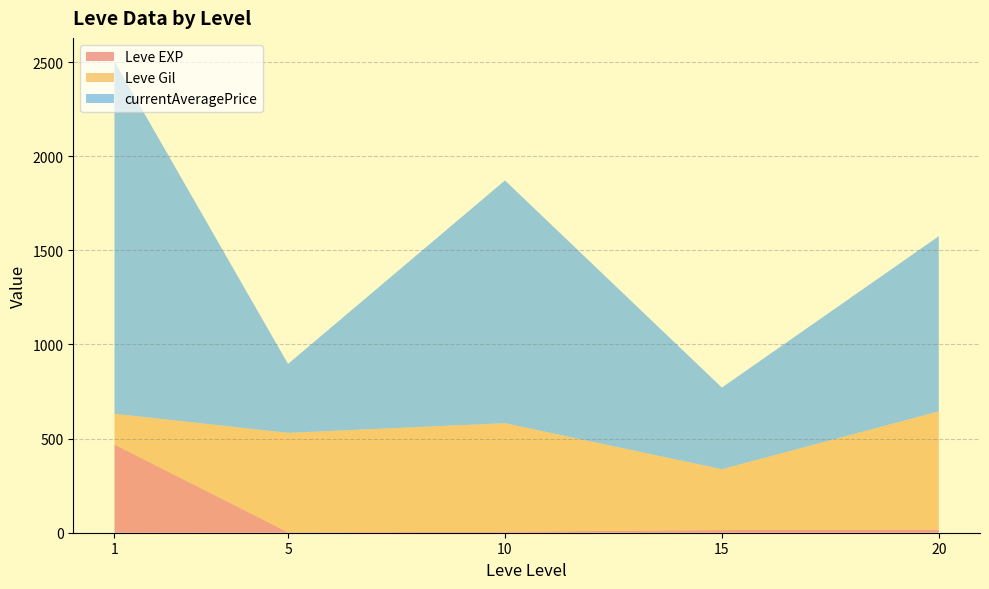

What is the difference between the maximum and minimum values in the Leve EXP series?

466.2